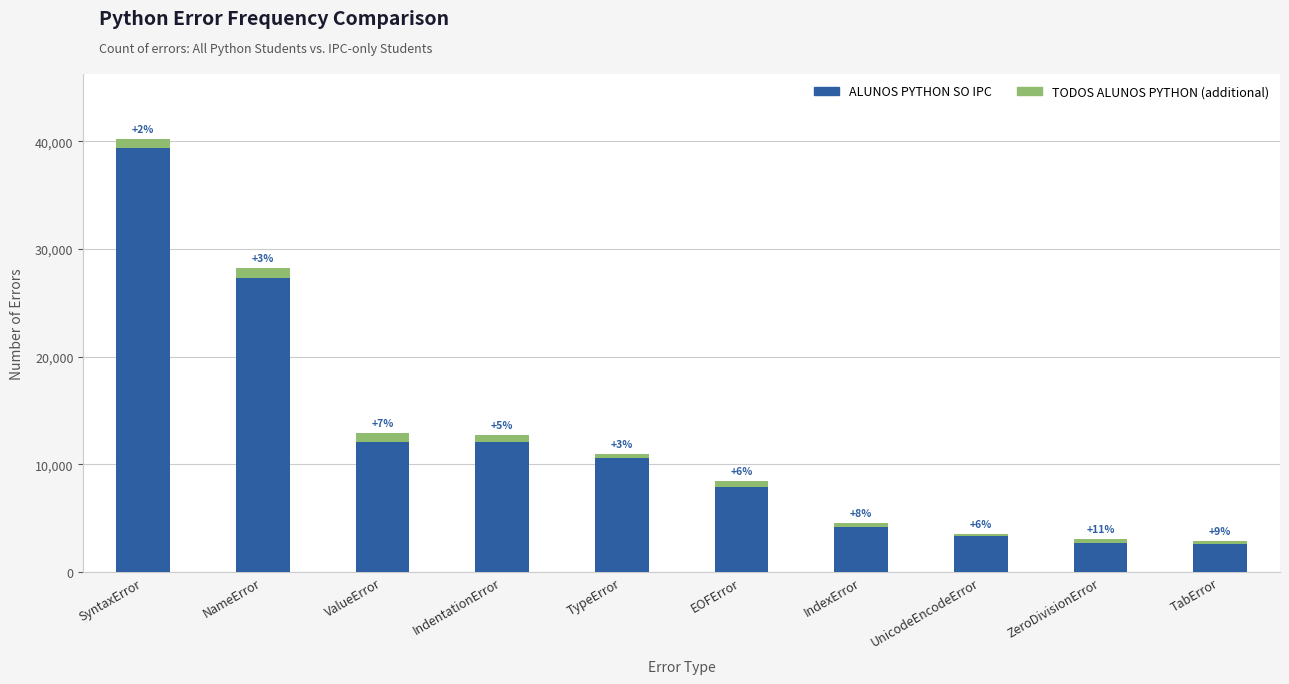

Are the bars grouped side by side (vs. stacked)?

No